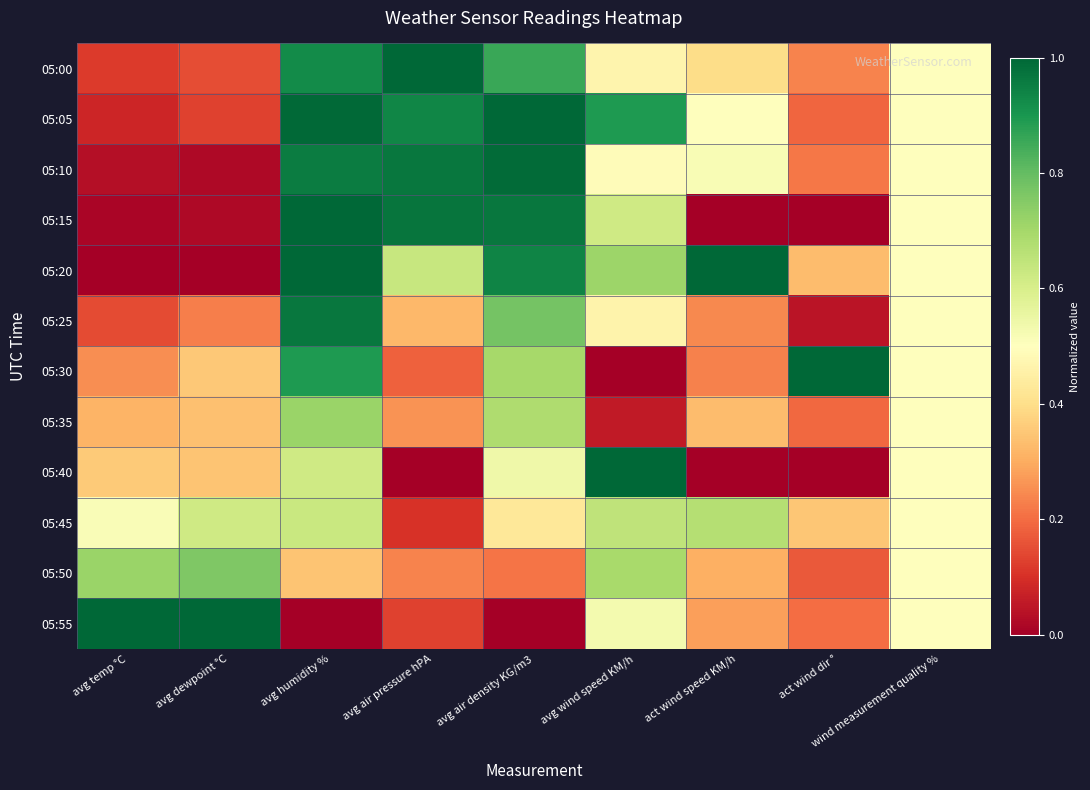

What is the greatest value displayed?

1.0